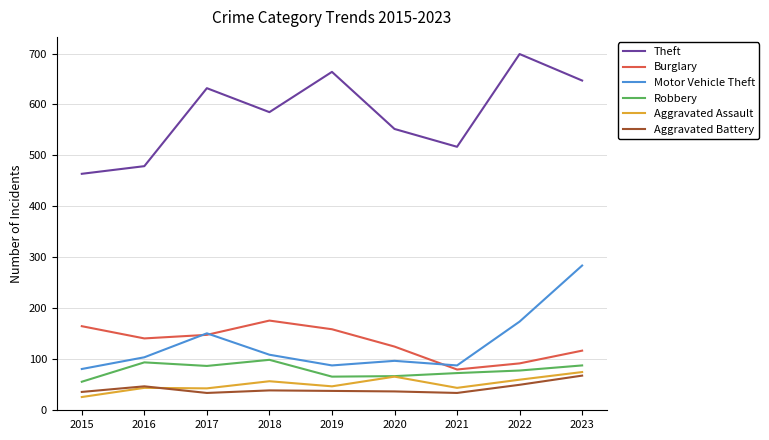

Which series has the widest spread of values?

Theft